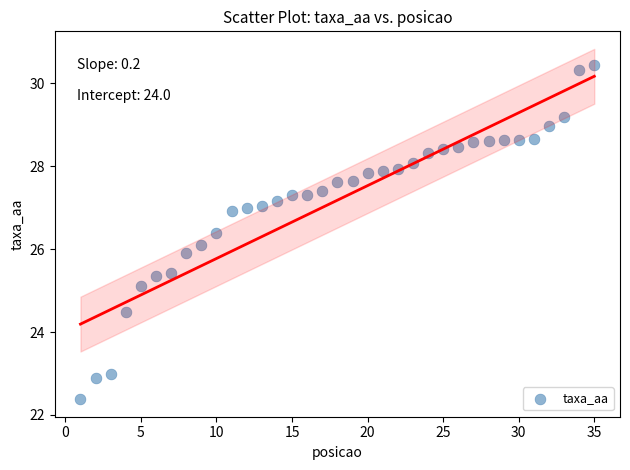

What is the range of X values (max minus min)?

34.0